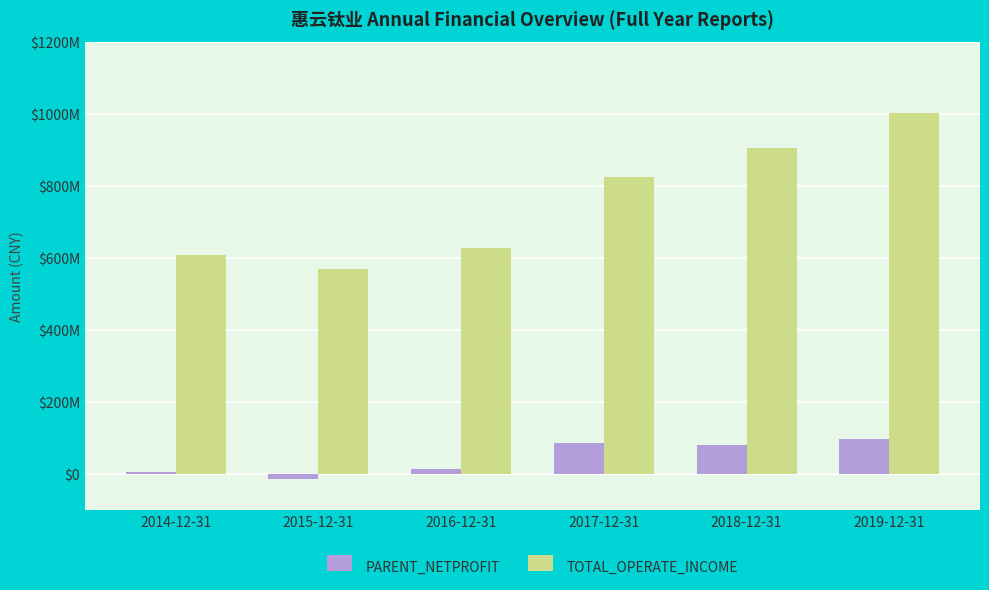

At which category is the sum across all series the highest?

2019-12-31